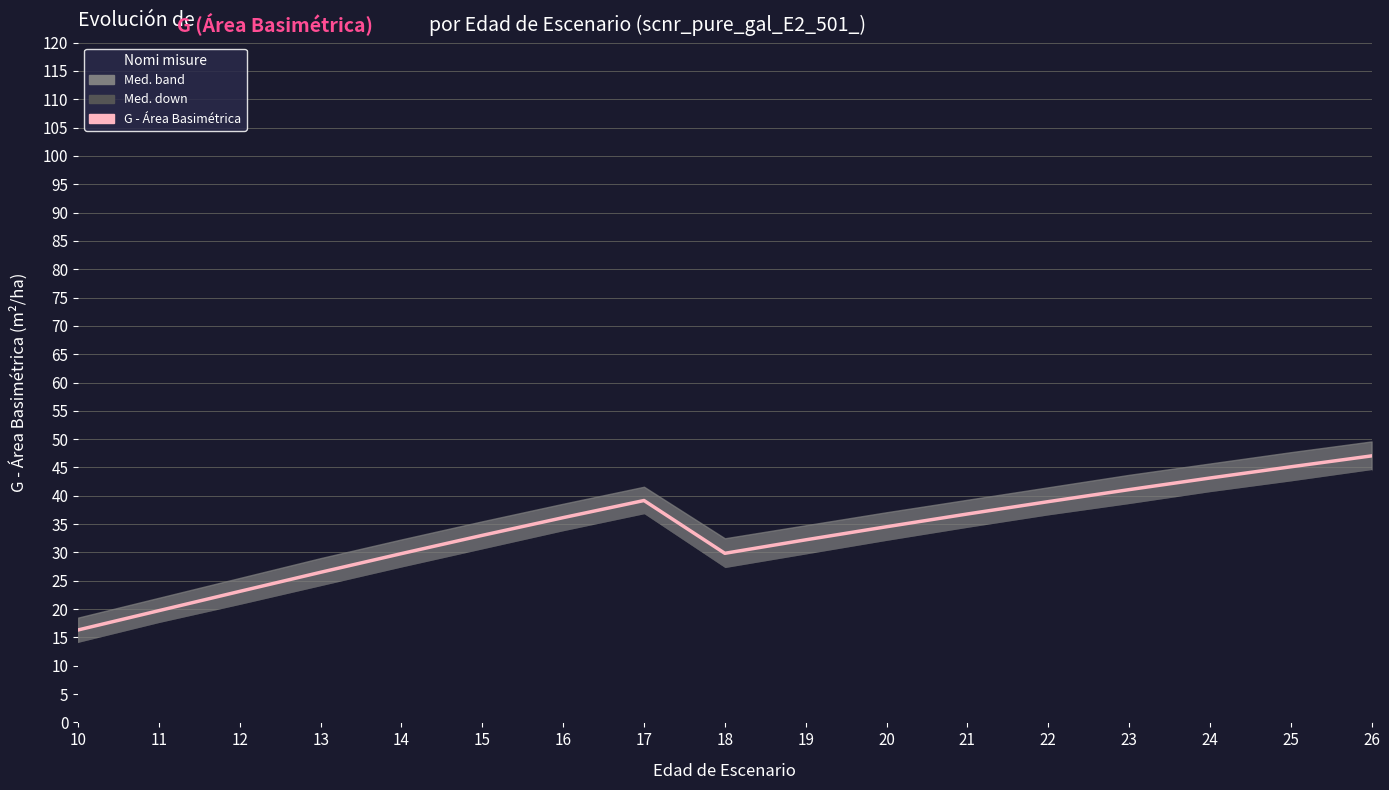

What is the value of the 17th point from the left?

47.0